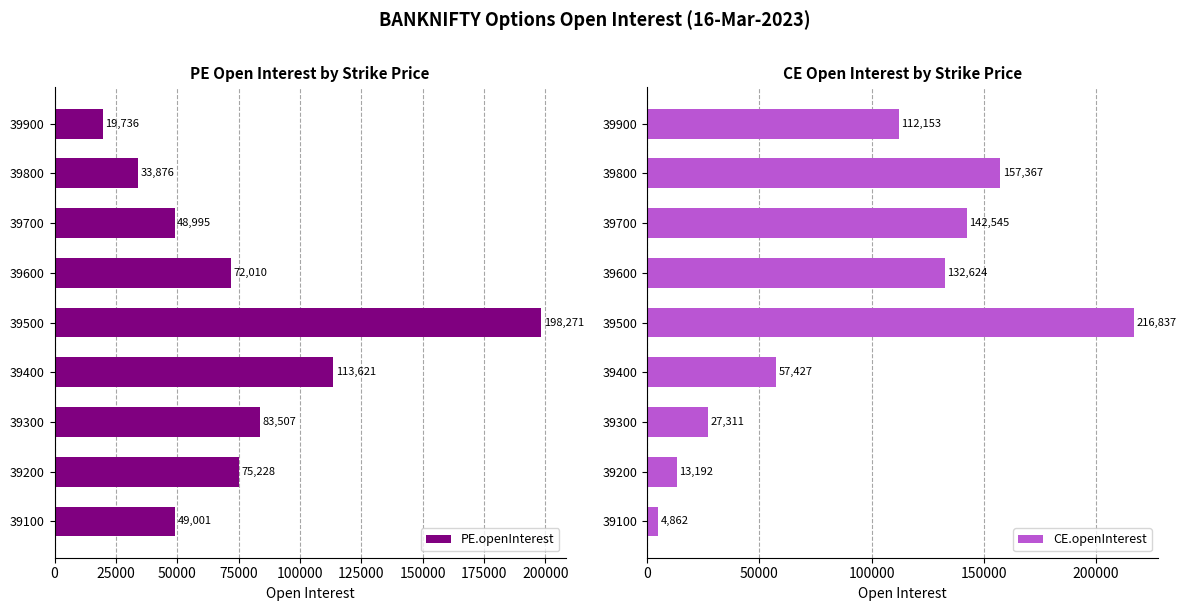

What is the minimum value for CE.openInterest?

4862